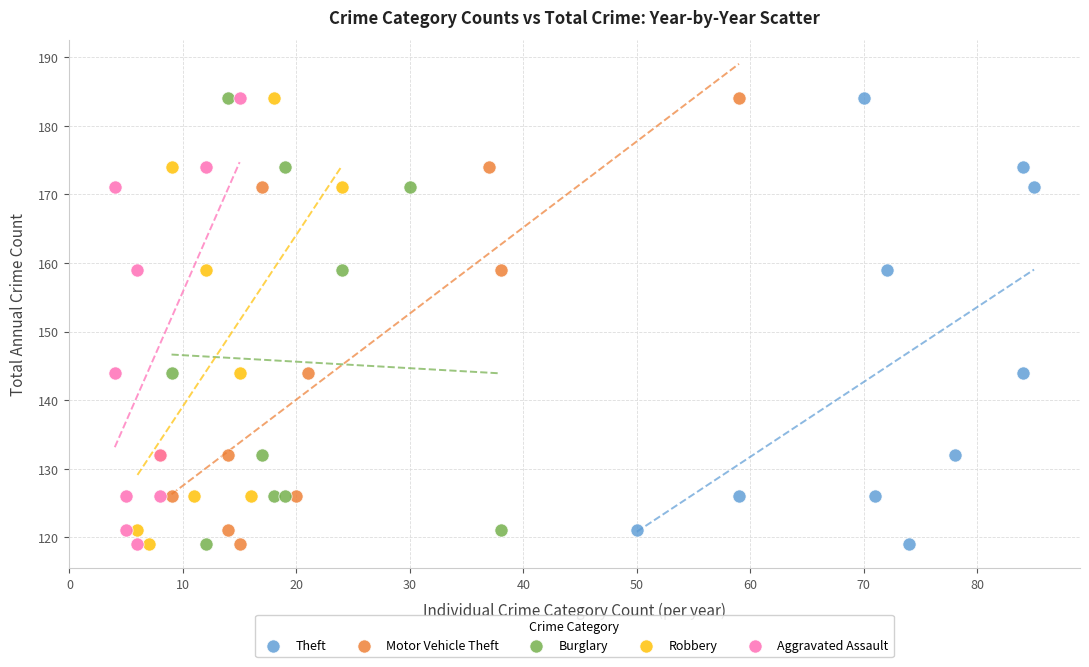

What are all the series names shown in the legend?

Theft, Motor Vehicle Theft, Burglary, Robbery, Aggravated Assault